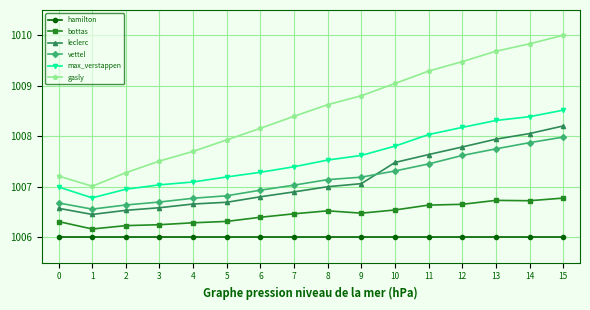

What are all the series names shown in the legend?

hamilton, bottas, leclerc, vettel, max_verstappen, gasly